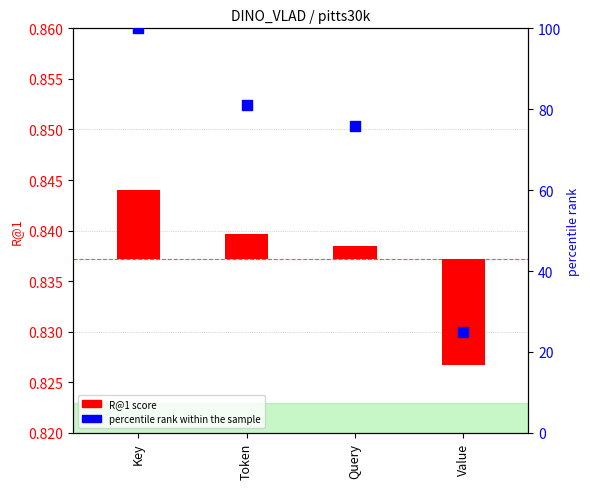

At which category is the sum across all series the highest?

Key